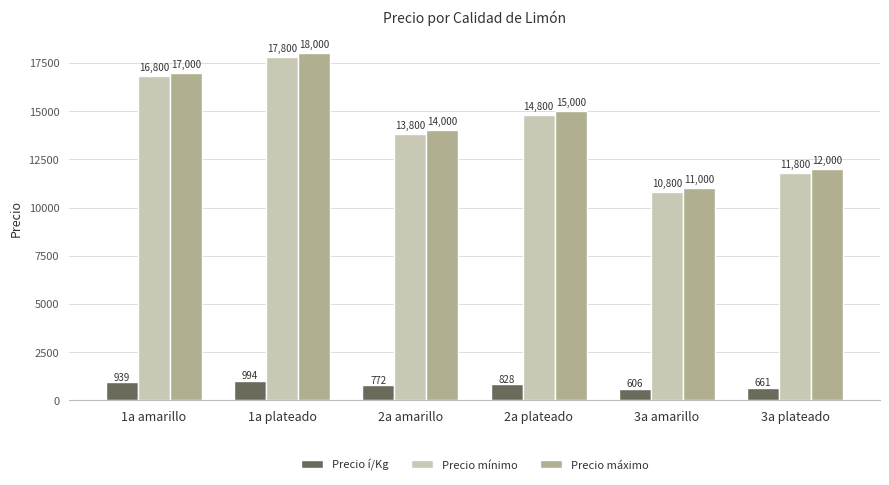

The value of Precio mínimo at 3a plateado is 11800. True or false?

True